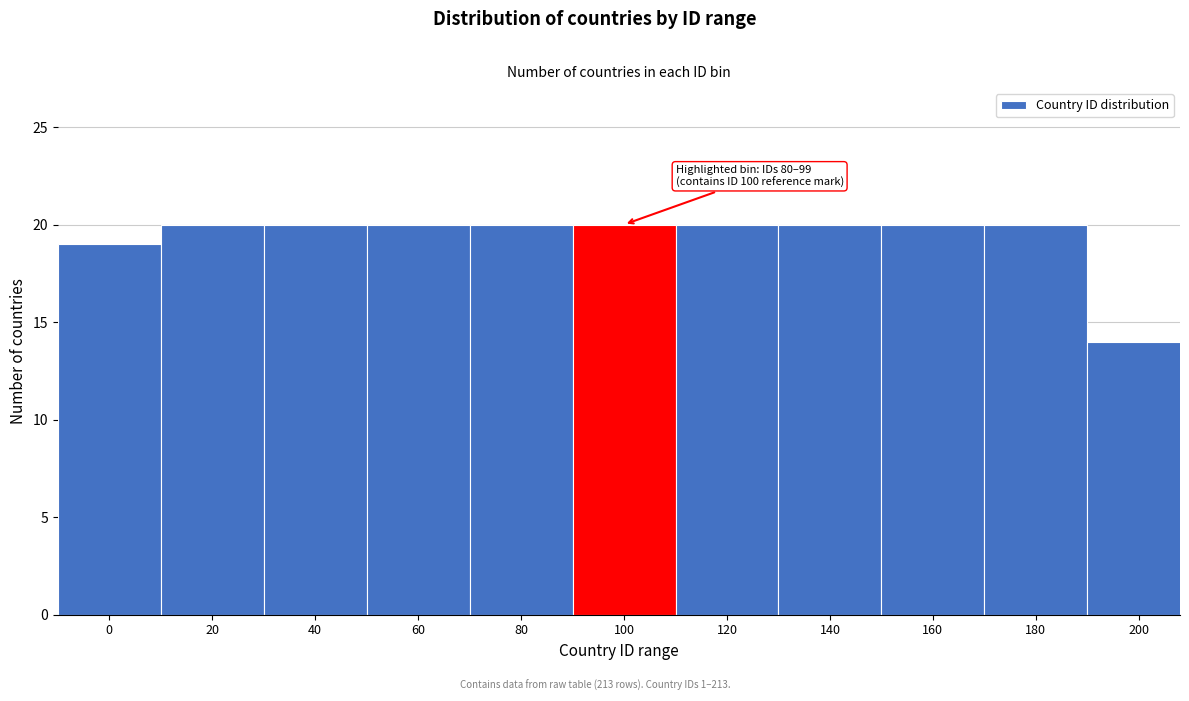

Reading left to right, extract all data points from this chart.

0=19	20=20	40=20	60=20	80=20	100=20	120=20	140=20	160=20	180=20	200=14